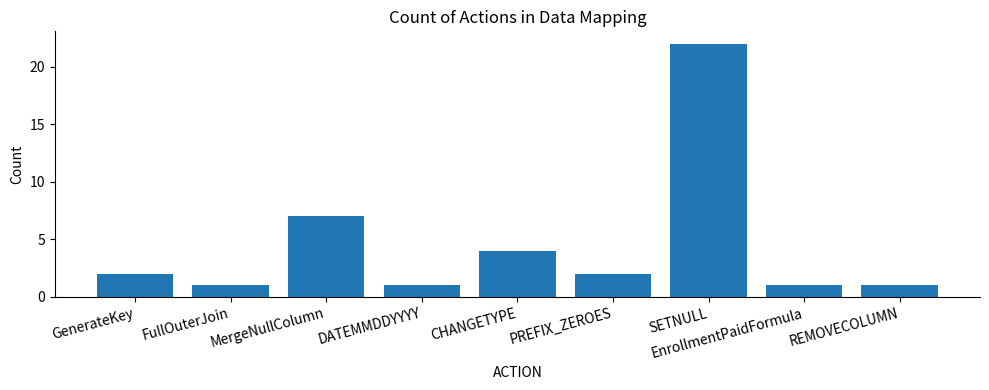

Reading right to left, what are all the values shown in this chart?

1	1	22	2	4	1	7	1	2